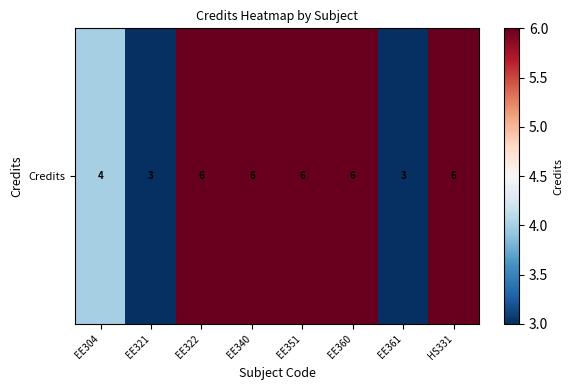

Reading left to right, transcribe all the data shown in this chart.

EE304=4	EE321=3	EE322=6	EE340=6	EE351=6	EE360=6	EE361=3	HS331=6